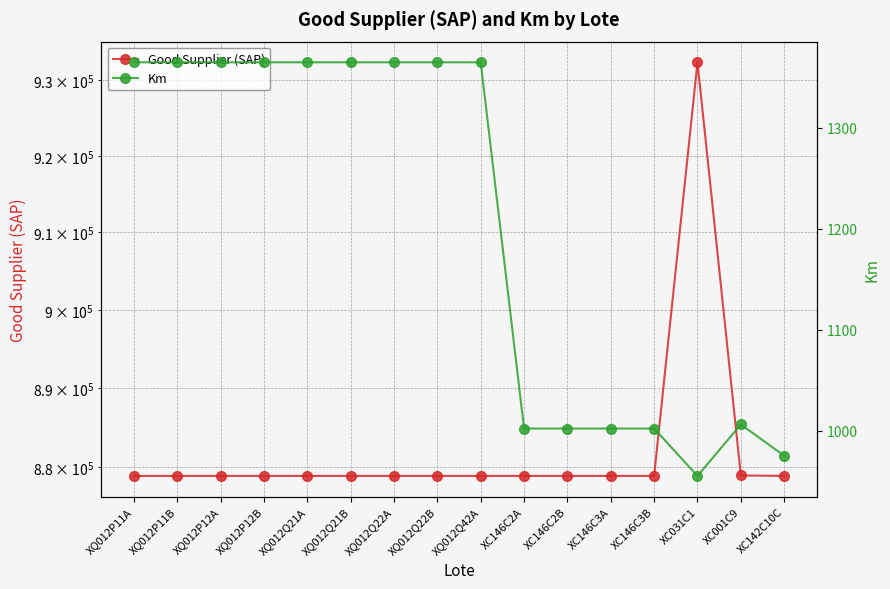

How many values in the Good Supplier (SAP) series exceed 878903?

6